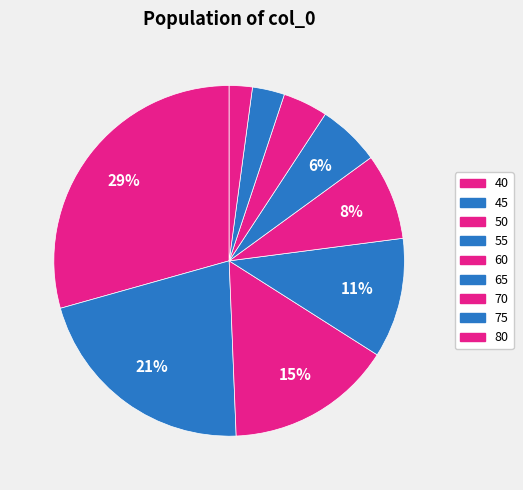

To the nearest percent, what percentage of the pie is 40?

29%